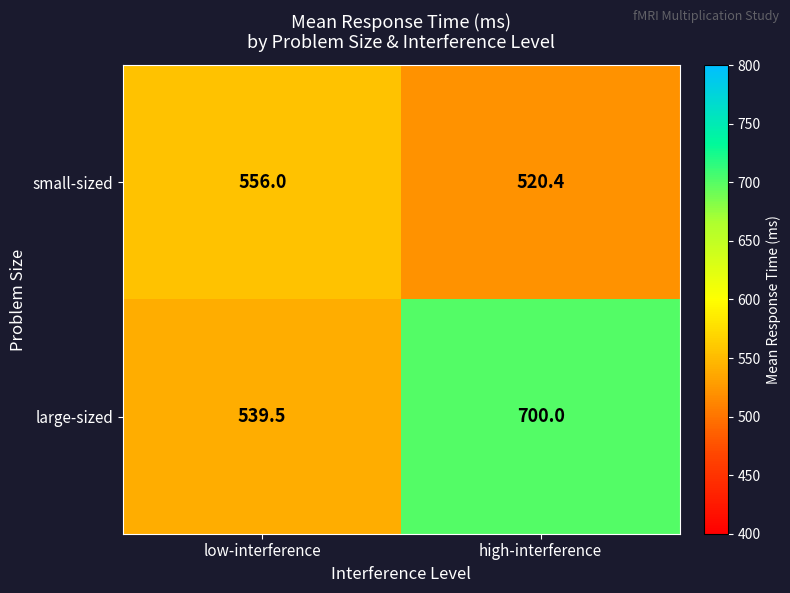

How many data points does each series have?

2